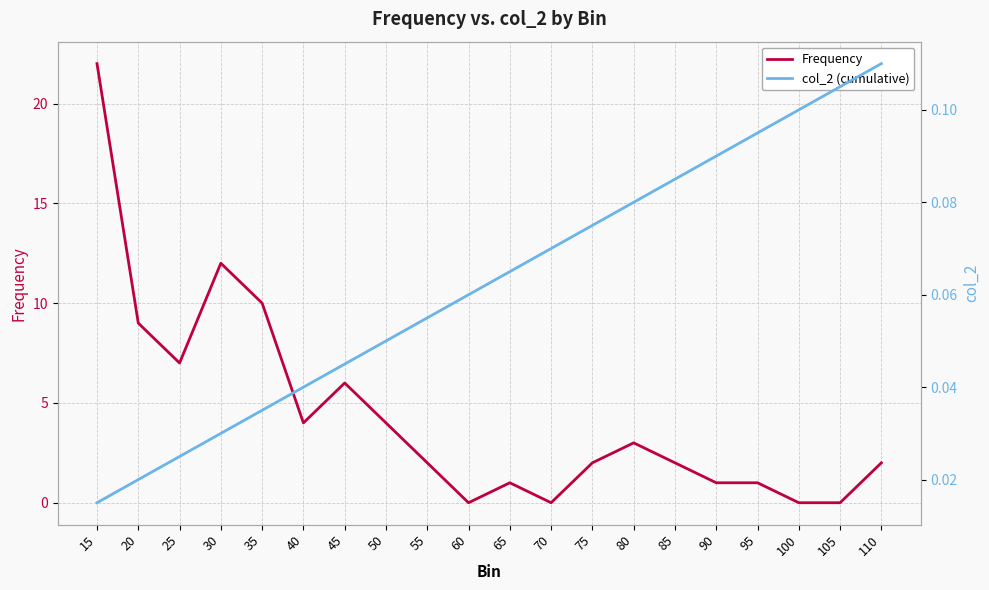

Which label corresponds to the smallest value in the chart?

60